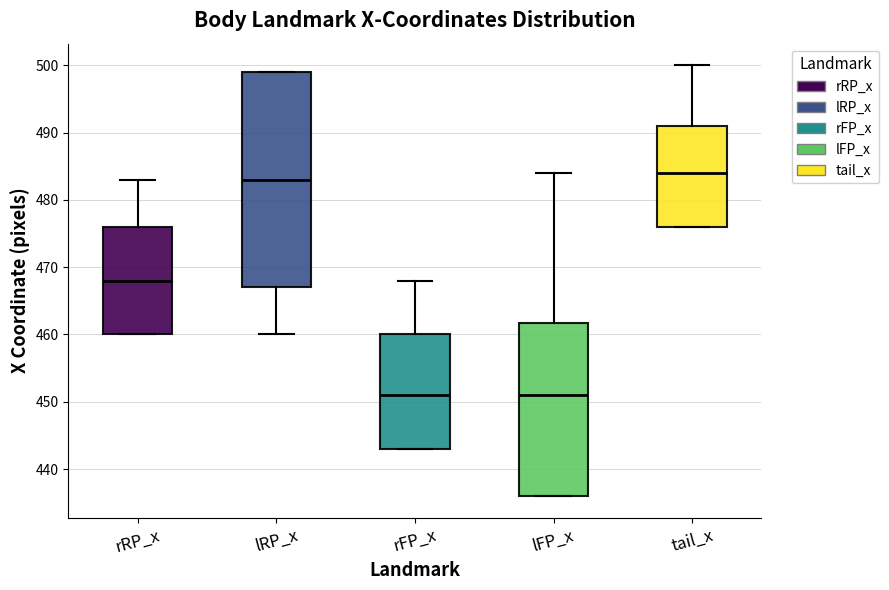

Where does the lower whisker of the box for lRP_x end on the y-axis? The values are not printed on the chart, so give them approximately, as read against the axis.

460